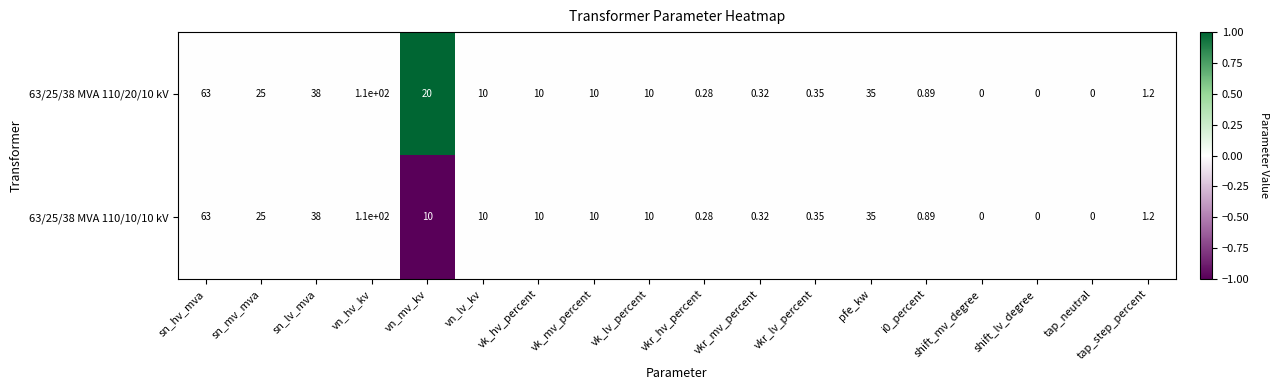

At which label is 63/25/38 MVA 110/10/10 kV closest to 55?

sn_hv_mva